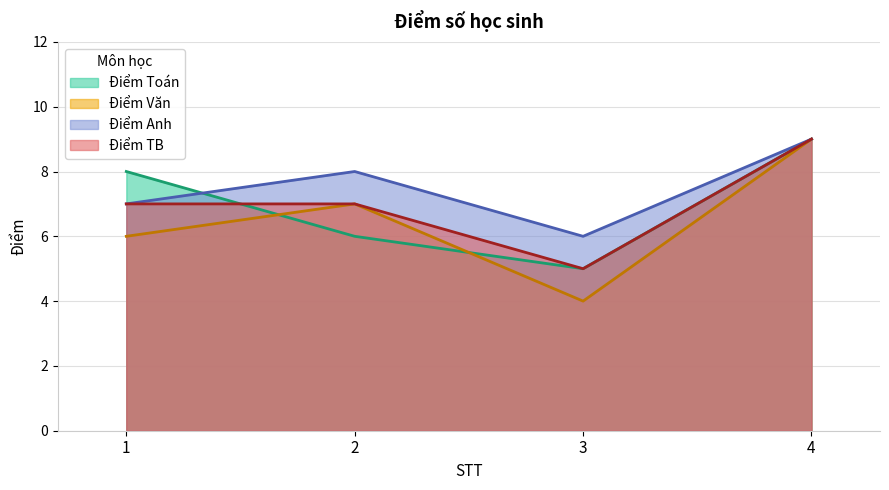

At which category does Điểm TB reach its first local valley?

3